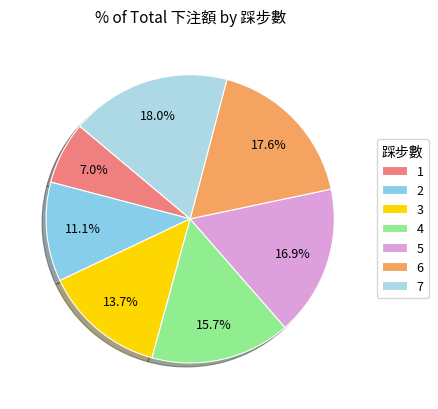

What percentage is NOT represented by 4?

84.3%